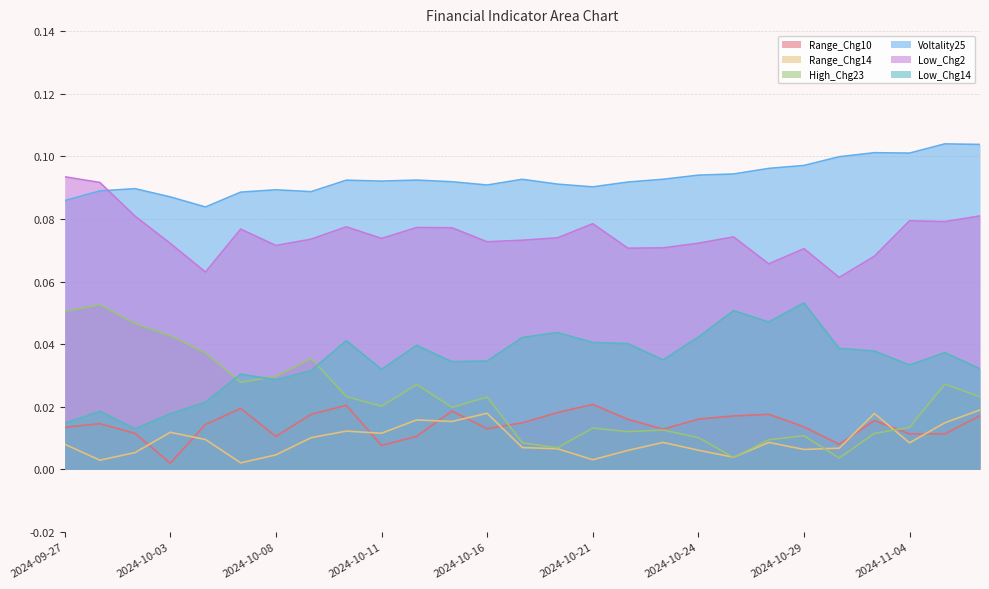

True or false: Voltality25 has more than 2 interior local peaks.

True